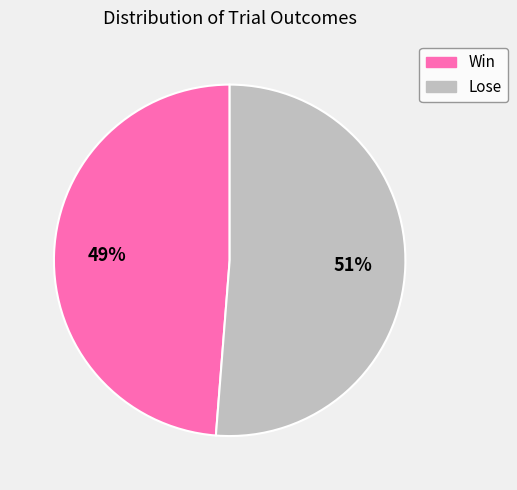

To the nearest percent, what portion does Win represent?

49%